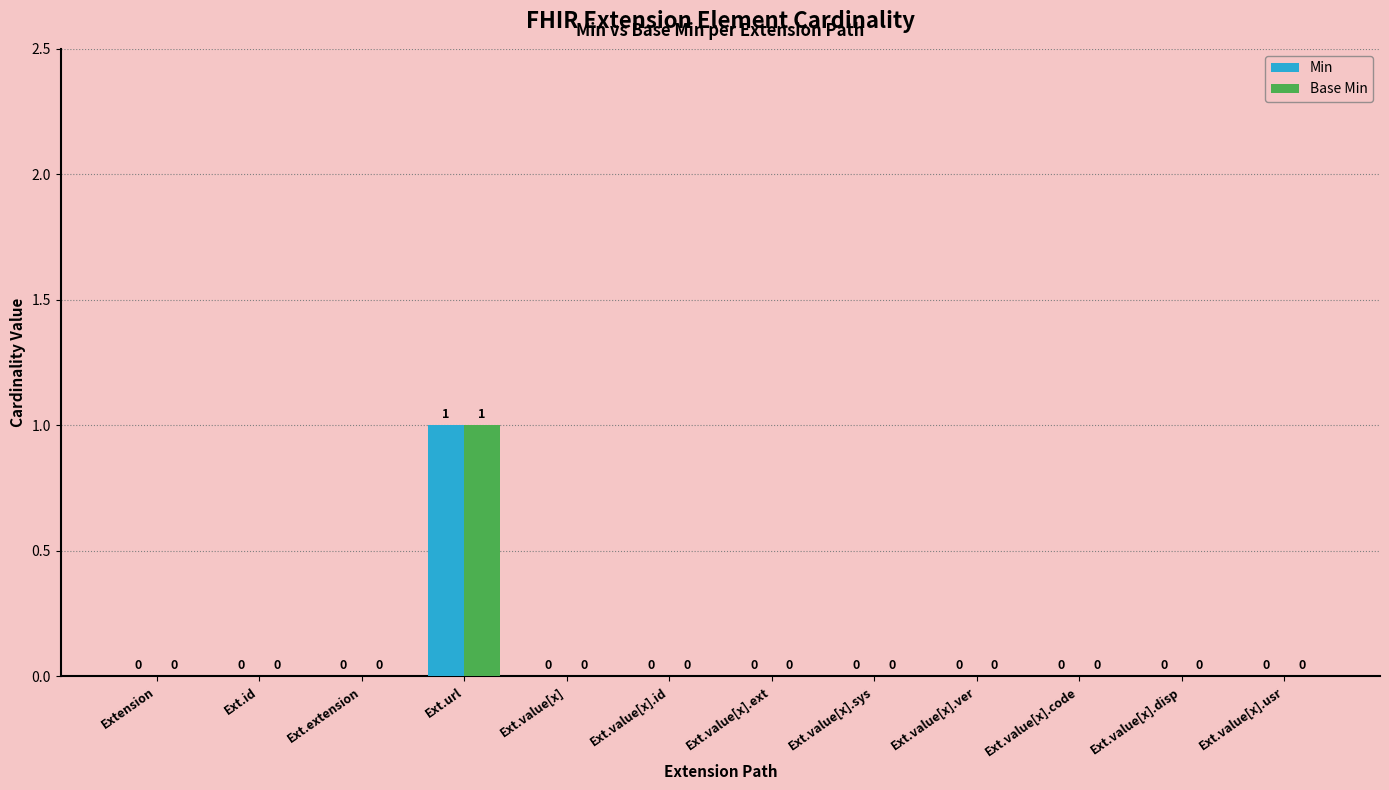

Count the number of categories in the chart.

12